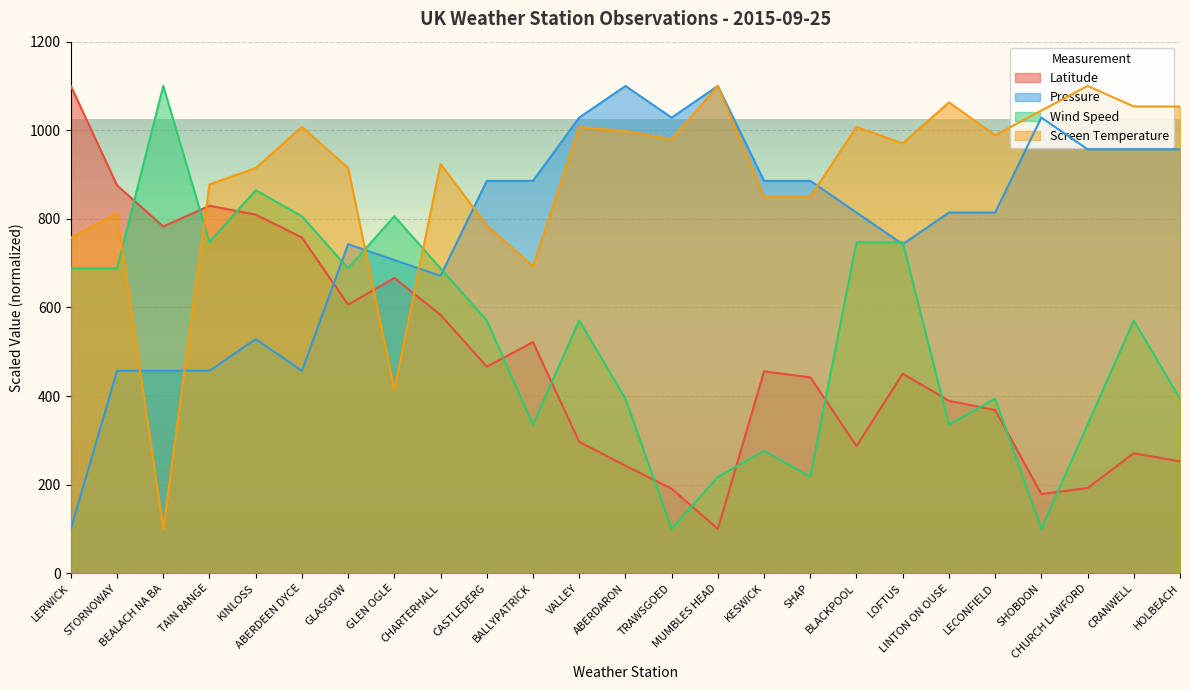

Which label corresponds to the largest value in the chart?

LERWICK